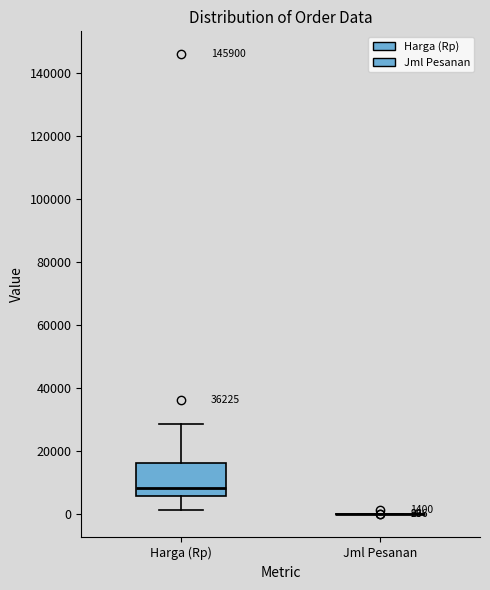

Comparing the boxes themselves (not the whiskers), which one is the tallest?

Harga (Rp)